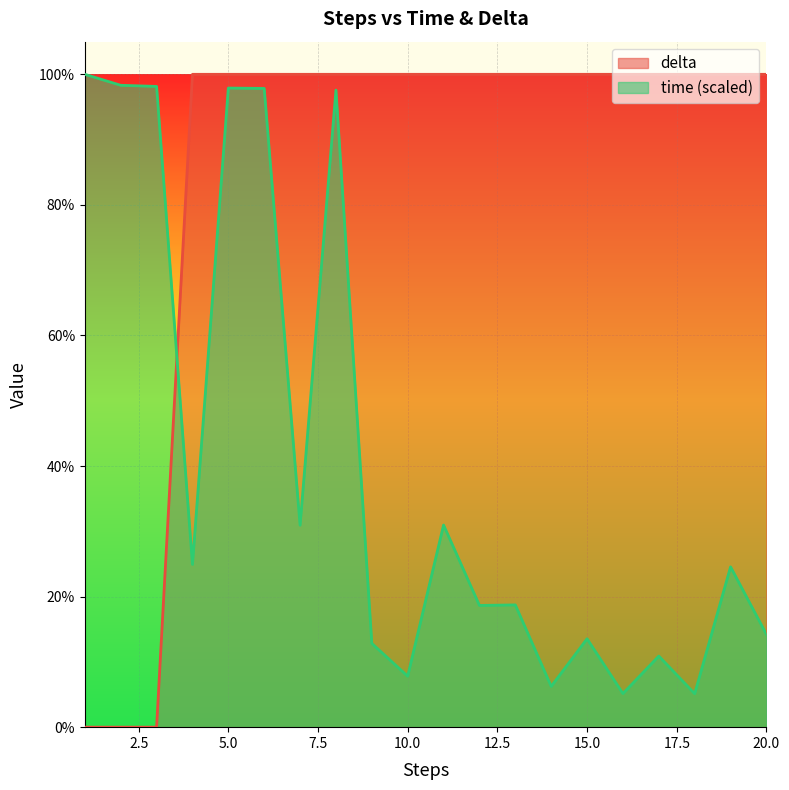

Reading left to right, transcribe all the data shown in this chart.

time: 100.0	98.3	98.1	24.9	97.9	97.8	30.9	97.6	12.8	7.8	31.0	18.6	18.7	6.2	13.5	5.1	10.9	5.1	24.6	14.2
delta: 0.0	0.0	0.0	100.0	100.0	100.0	100.0	100.0	100.0	100.0	100.0	100.0	100.0	100.0	100.0	100.0	100.0	100.0	100.0	100.0